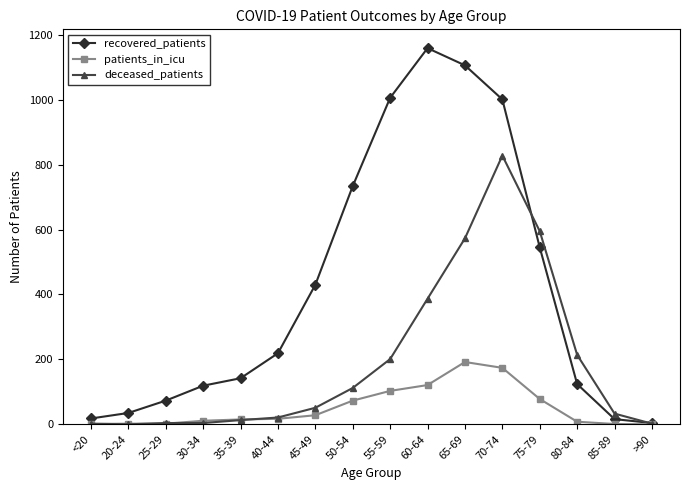

Which series has the largest total across all categories?

recovered_patients